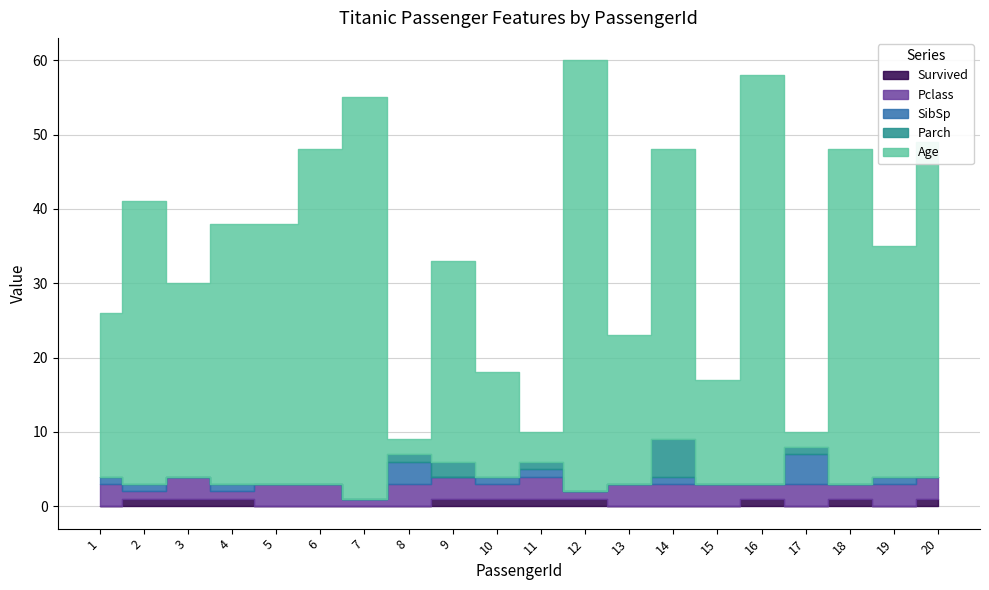

Rank the series by their maximum value, from highest to lowest.

Age, Parch, SibSp, Pclass, Survived